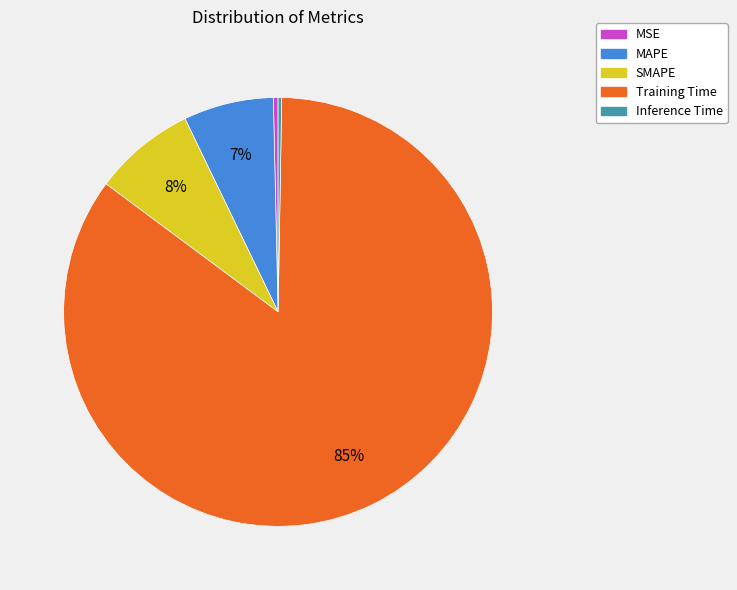

To the nearest percent, what is the difference between the largest and smallest slice percentages?

85%